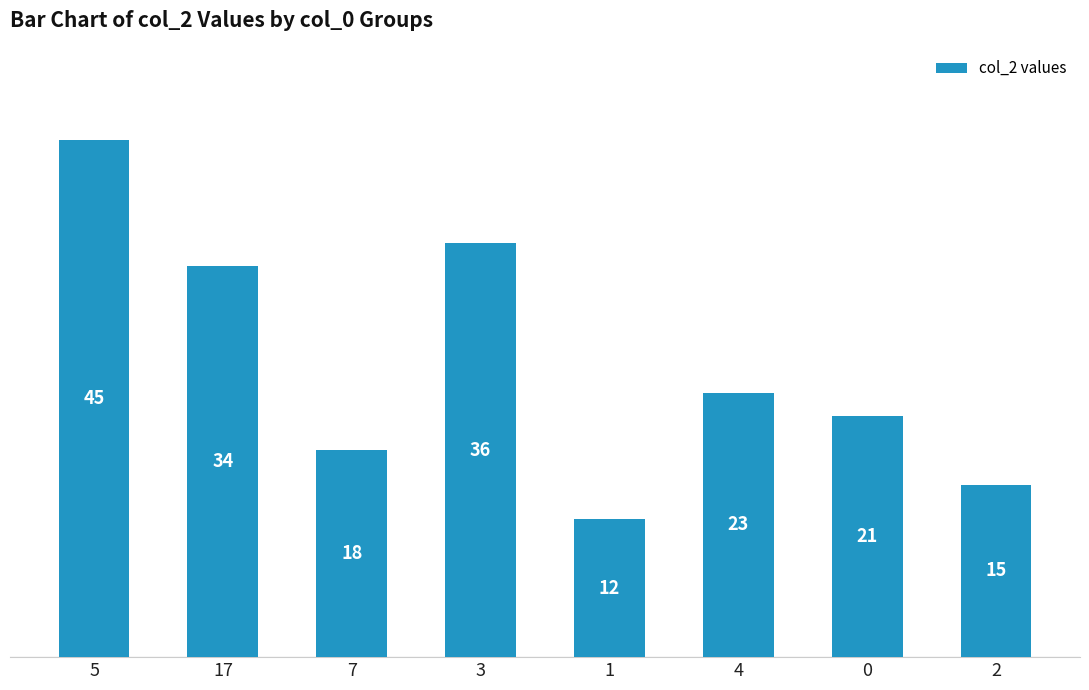

At which label does the data first exceed 23?

5